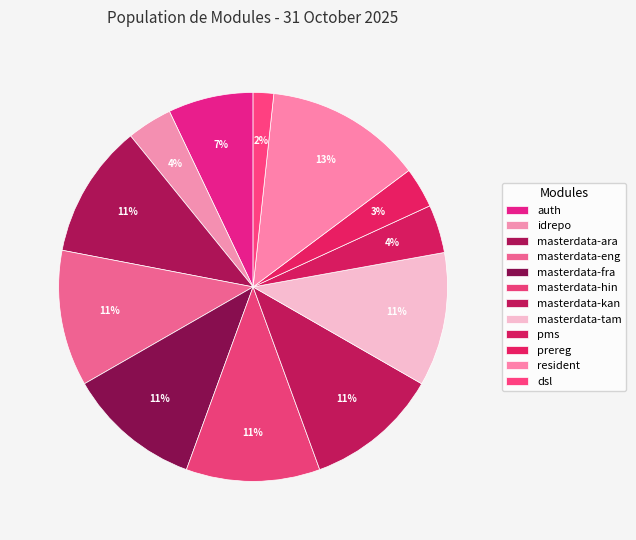

Count the number of slices in the pie.

12